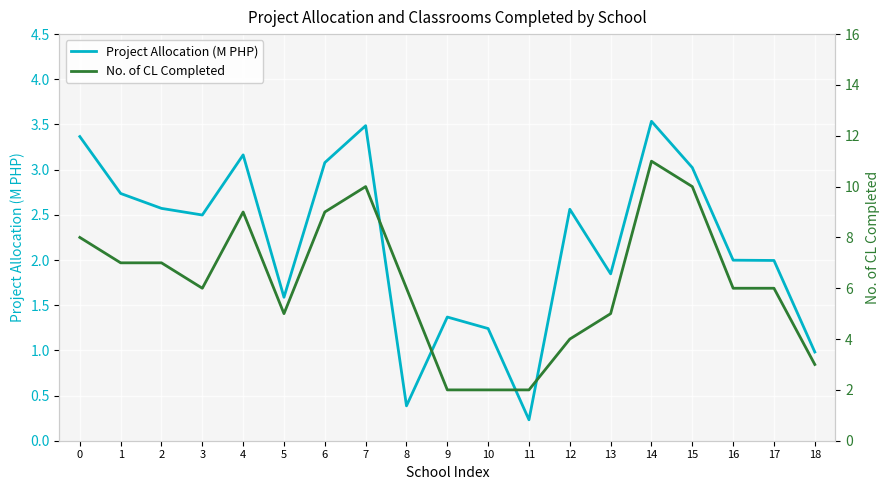

Reading left to right, what are all the values shown in this chart?

Project Allocation (M PHP): 0=3.4	1=2.7	2=2.6	3=2.5	4=3.2	5=1.6	6=3.1	7=3.5	8=0.4	9=1.4	10=1.2	11=0.2	12=2.6	13=1.8	14=3.5	15=3.0	16=2.0	17=2.0	18=1.0
No. of CL Completed: 0=8.0	1=7.0	2=7.0	3=6.0	4=9.0	5=5.0	6=9.0	7=10.0	8=6.0	9=2.0	10=2.0	11=2.0	12=4.0	13=5.0	14=11.0	15=10.0	16=6.0	17=6.0	18=3.0